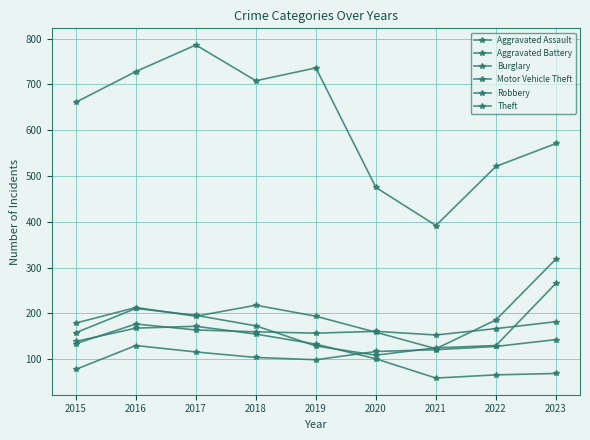

Does the chart have visible grid lines?

Yes